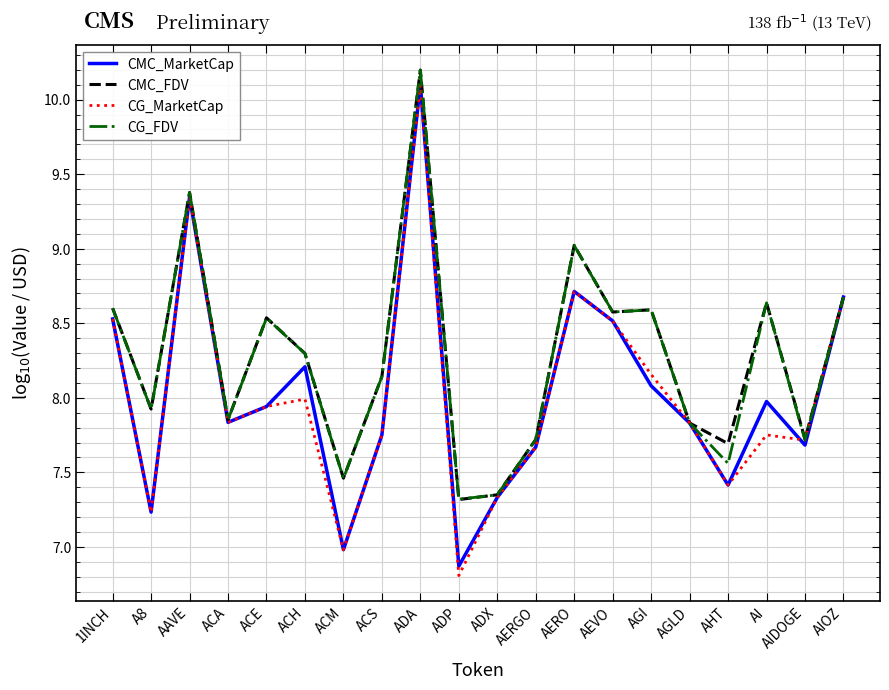

How many lines are shown in the chart?

4